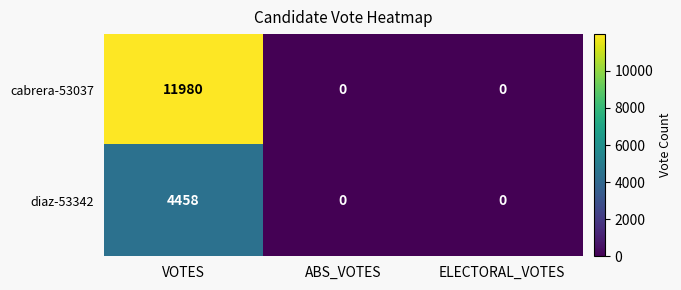

At VOTES, list the series in order from smallest to largest.

diaz-53342, cabrera-53037